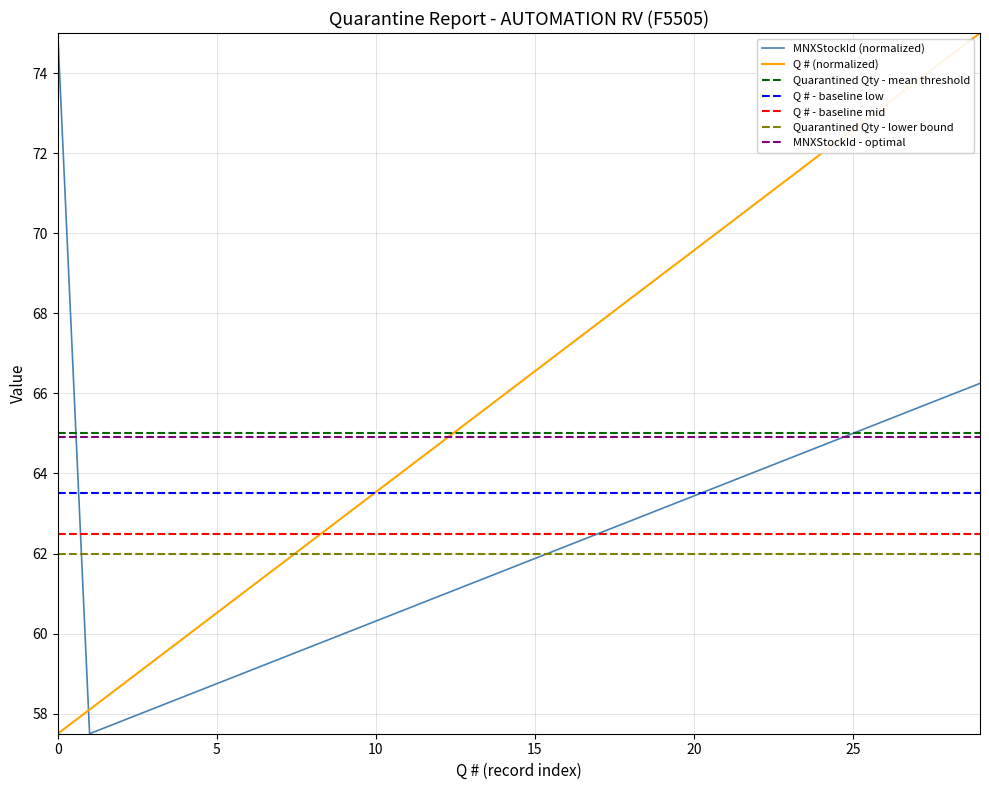

The value of Q # at 8195 is 98.6. True or false?

False